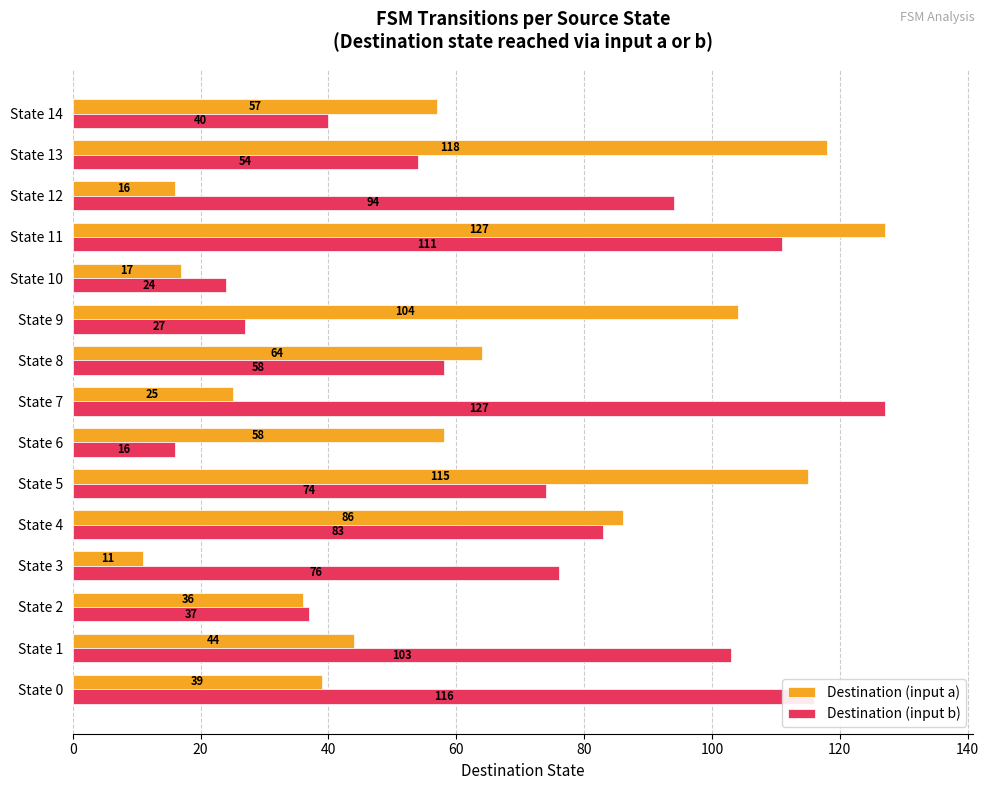

What is the highest value of the Destination (input b) series?

127